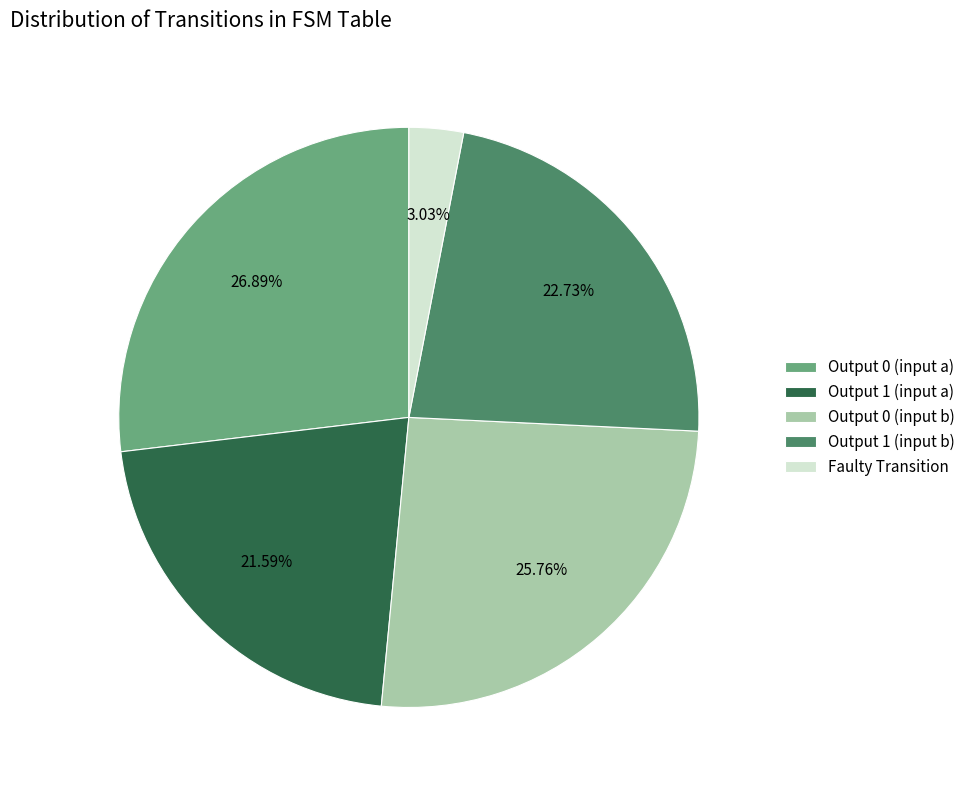

Does Faulty Transition account for over 50% of the chart?

No